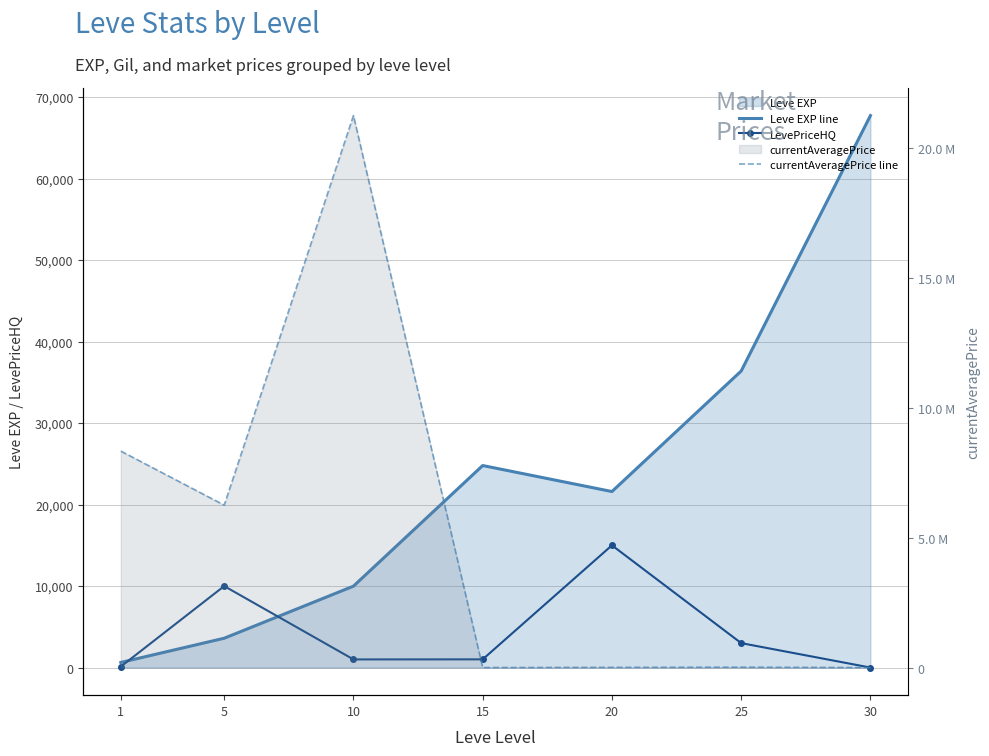

Which series has the widest spread of values?

currentAveragePrice line